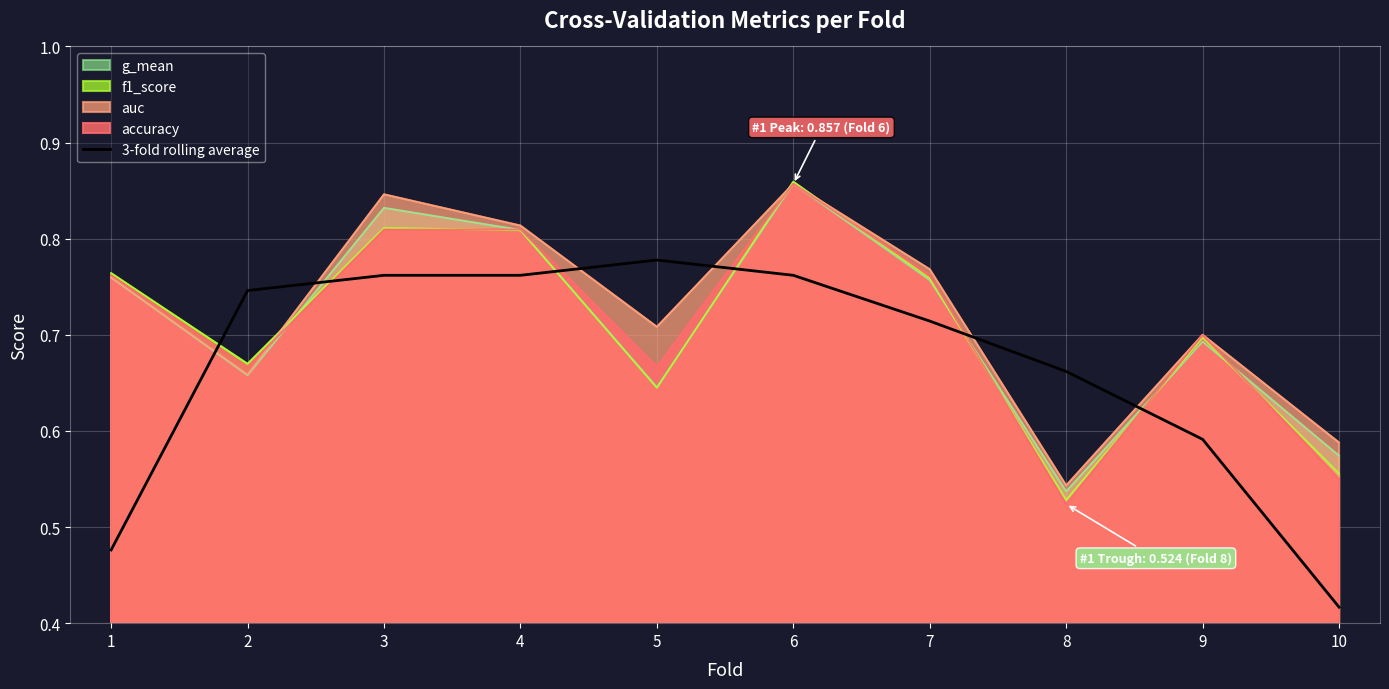

What is the value of the 4th point from the left?

0.8